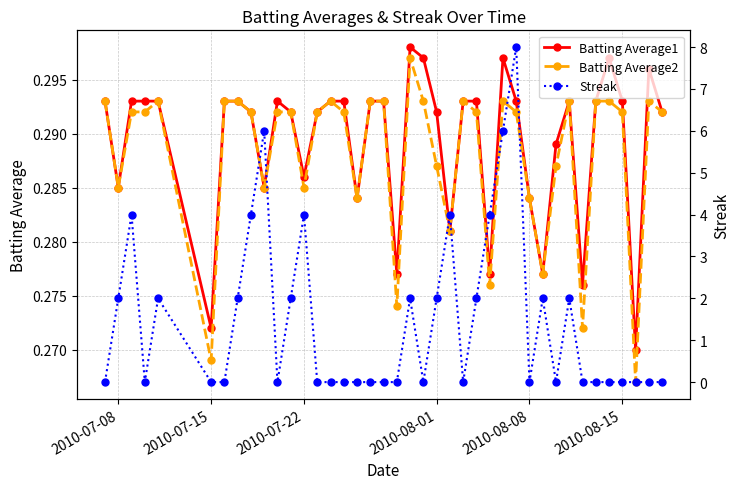

True or false: Batting Average1 has more than 0 interior local peaks.

True